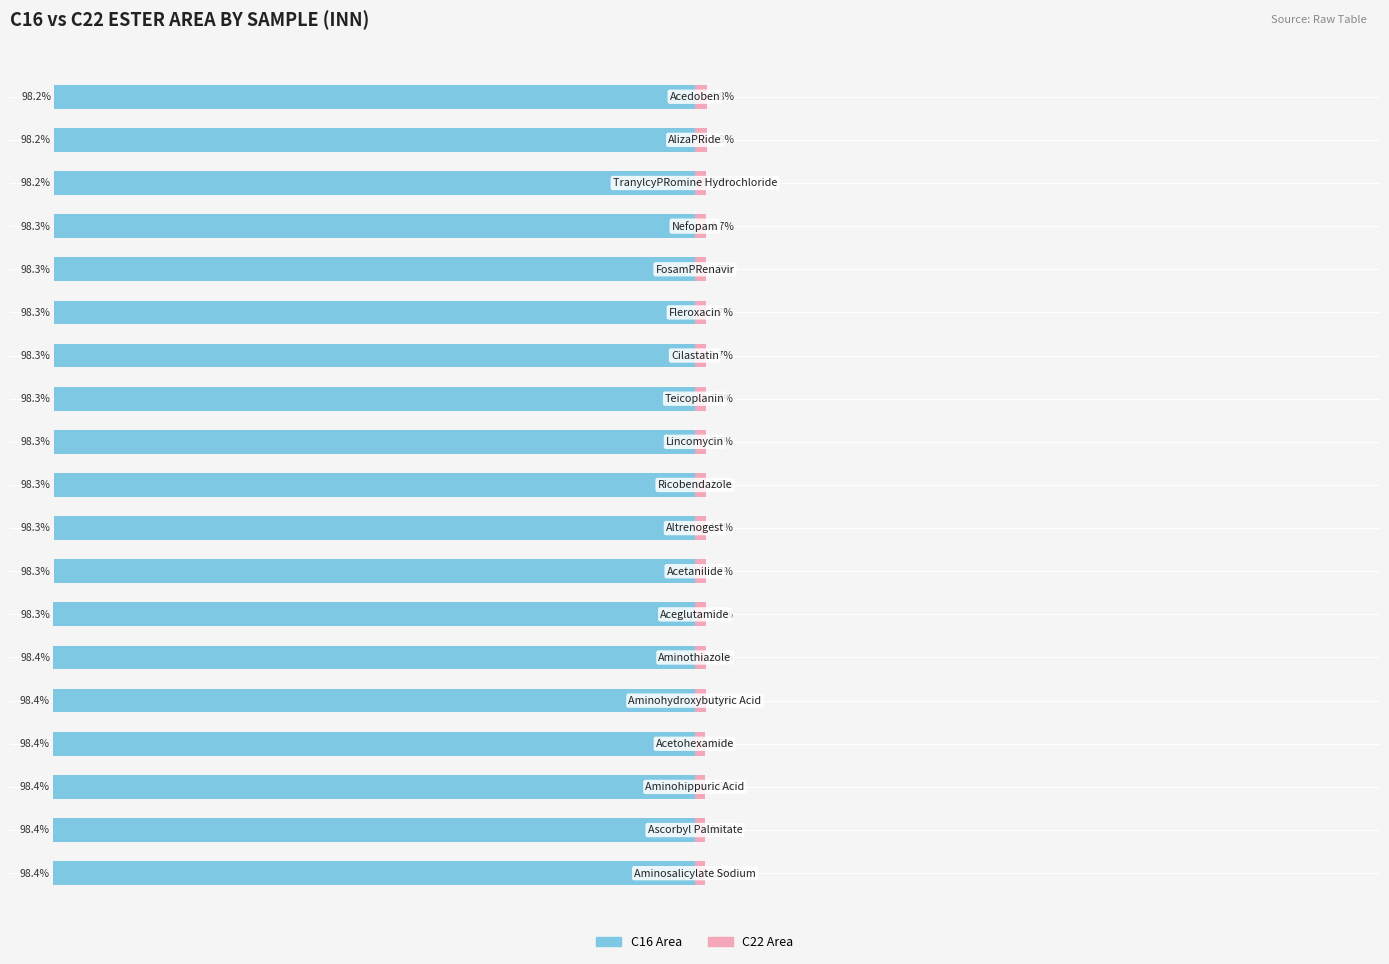

The value of C22 Area at 3 is 2.5. True or false?

False